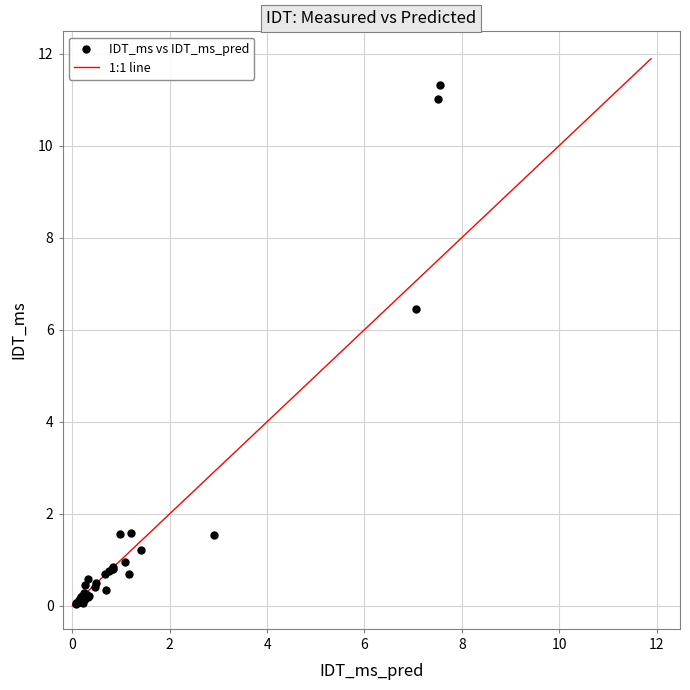

What Y value in the scatter plot is closest to 5?

6.5